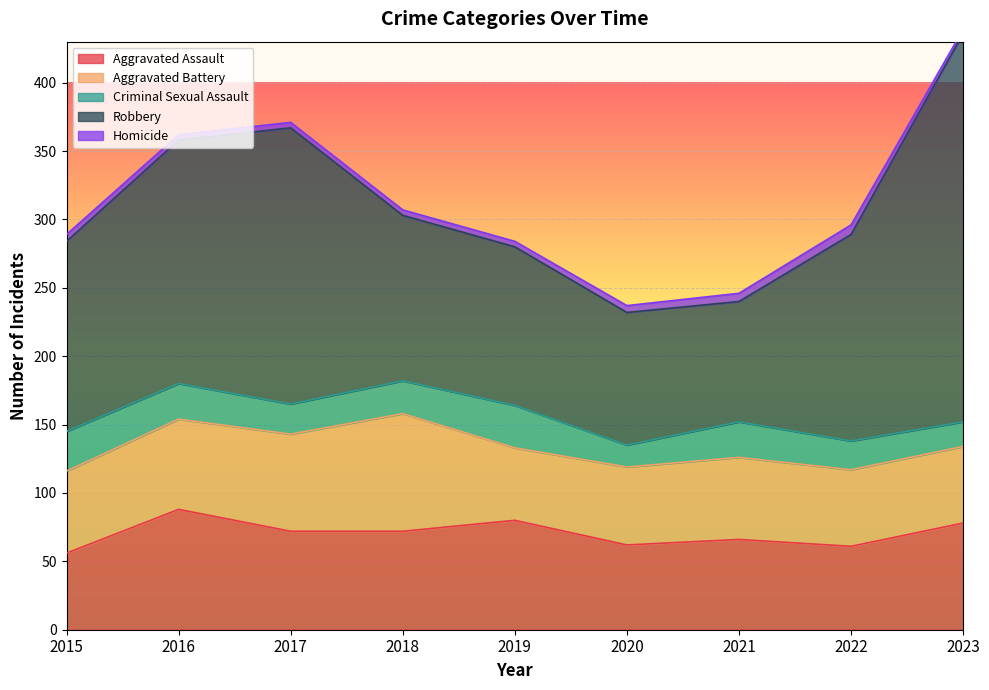

Between 2016 and 2019, which series saw the biggest shift?

Robbery